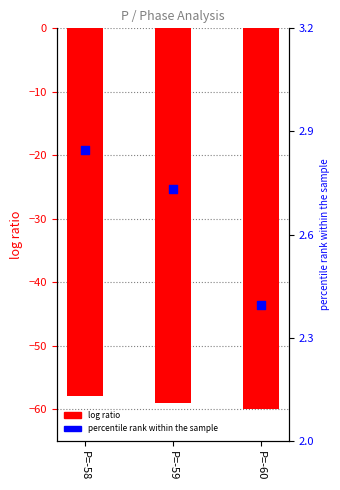

Which series has the largest Y range (max minus min)?

log ratio